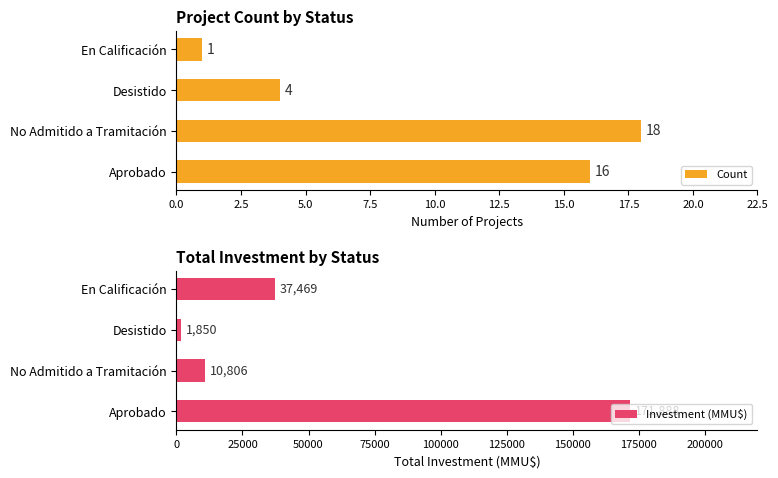

What is the value of the Count bar at the 2nd from the left?

18